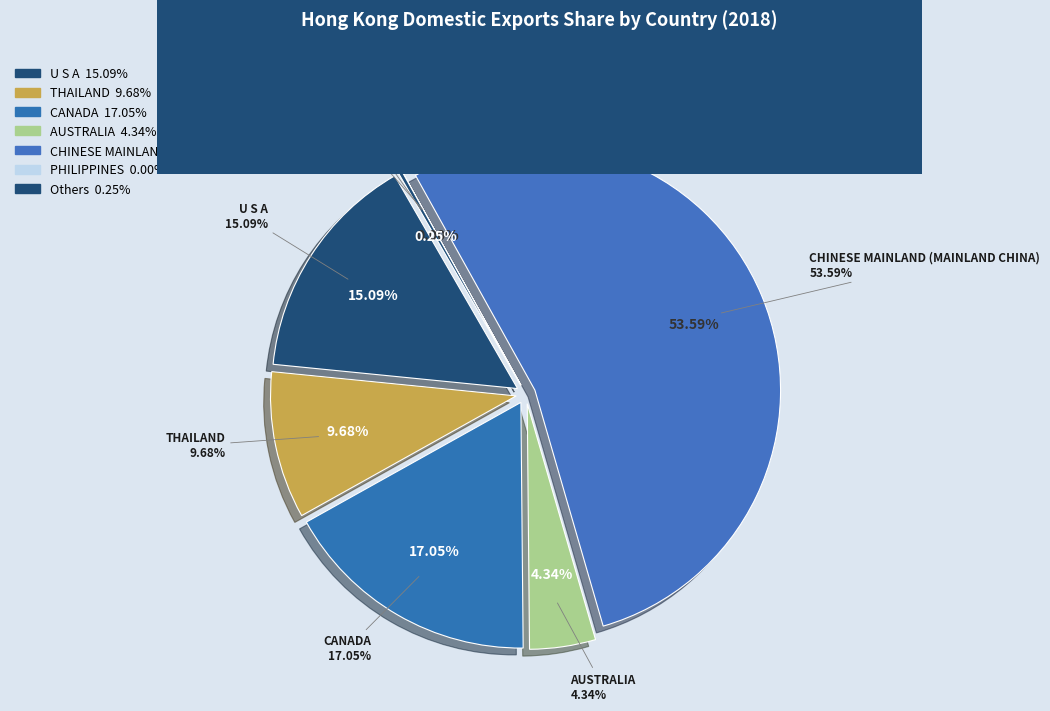

Does U S A represent more than half of the total?

No